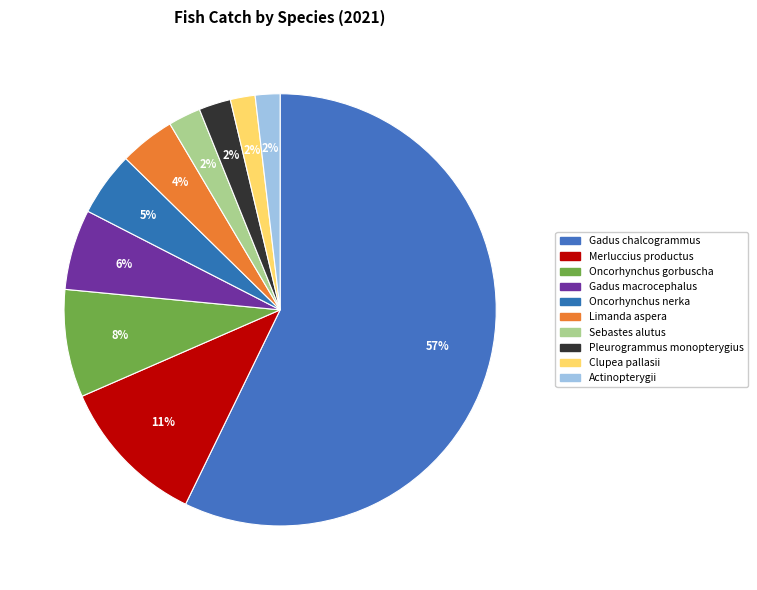

Count the number of slices in the pie.

10